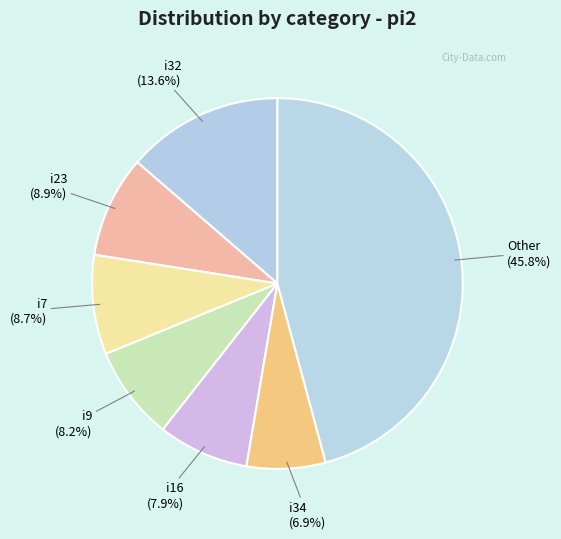

How many slices are in this pie chart?

7